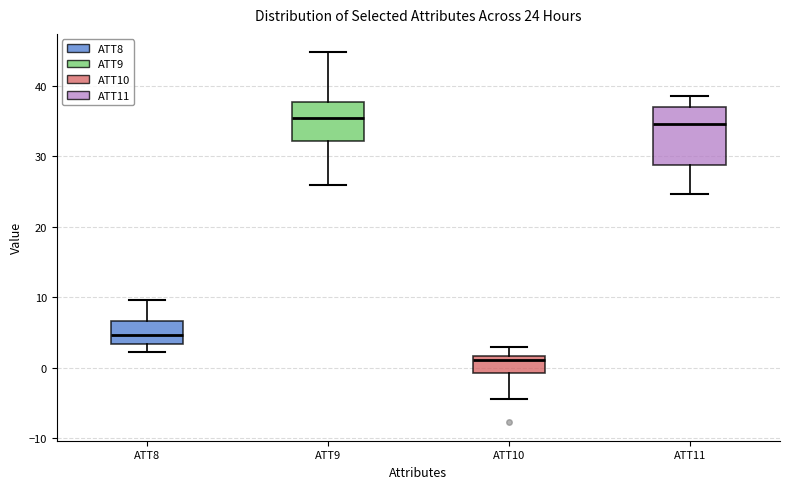

Comparing the boxes themselves (not the whiskers), which one is the tallest?

ATT11